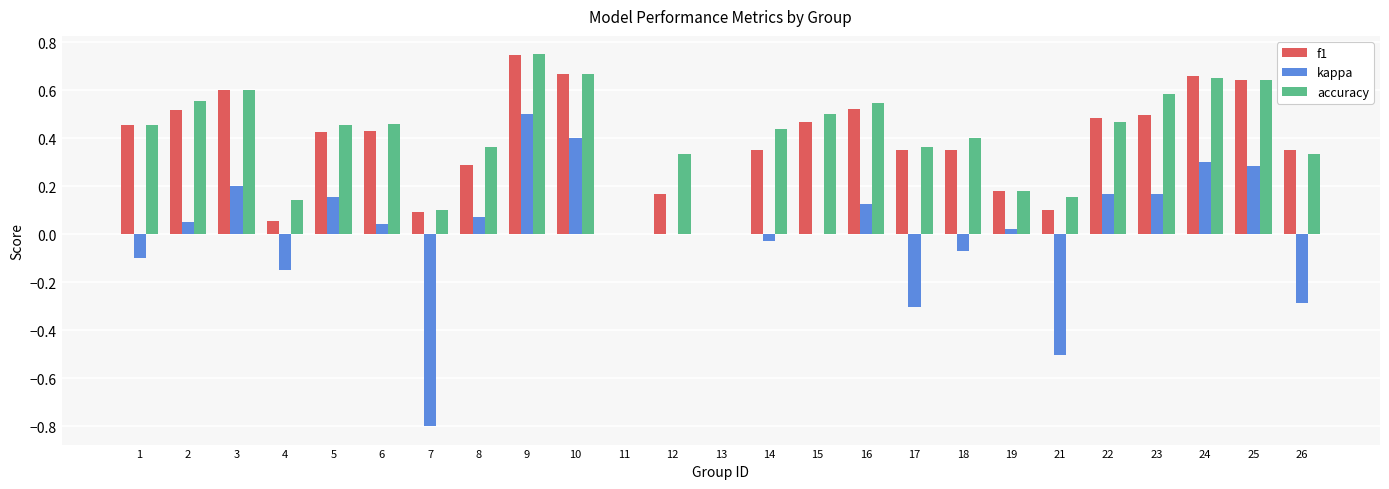

The value of kappa at 21 is -0.2. True or false?

False